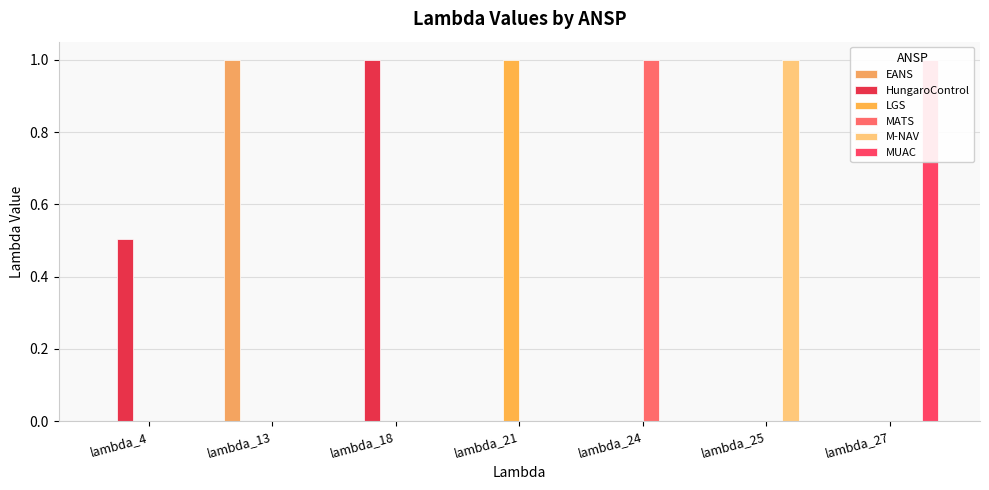

What are all the series names shown in the legend?

EANS, HungaroControl, LGS, MATS, M-NAV, MUAC